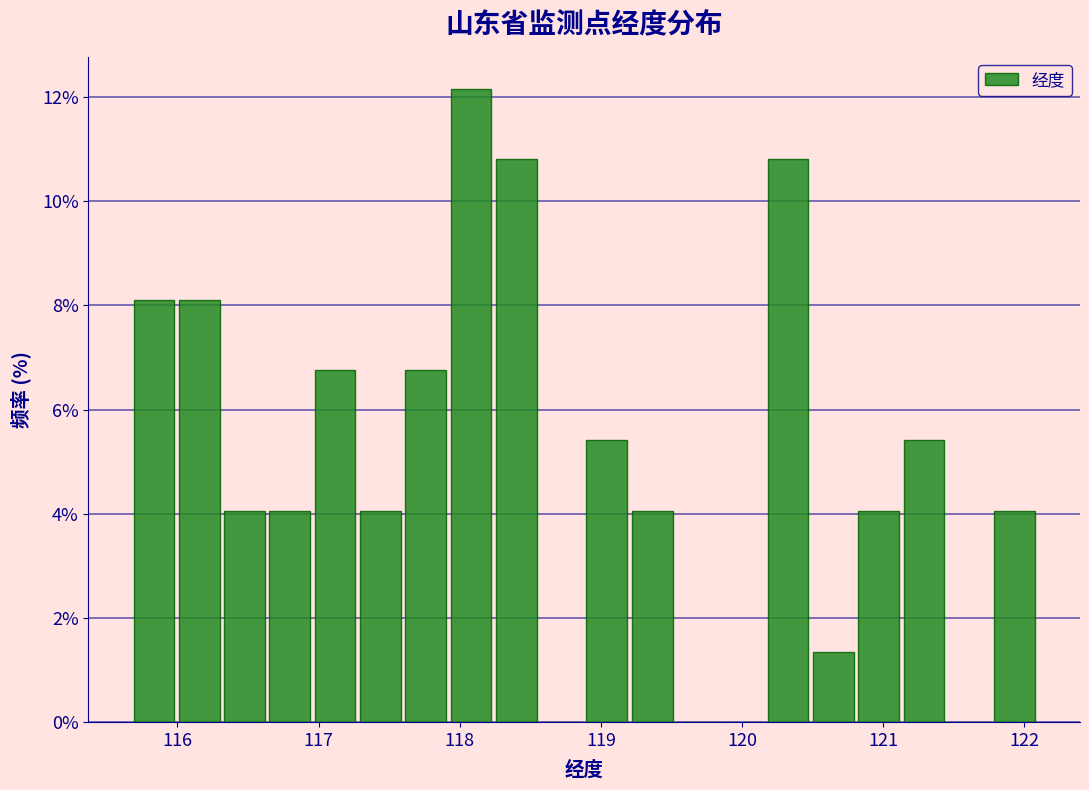

Read against the x-axis, roughly where is the centre of the tallest bar?

118.1